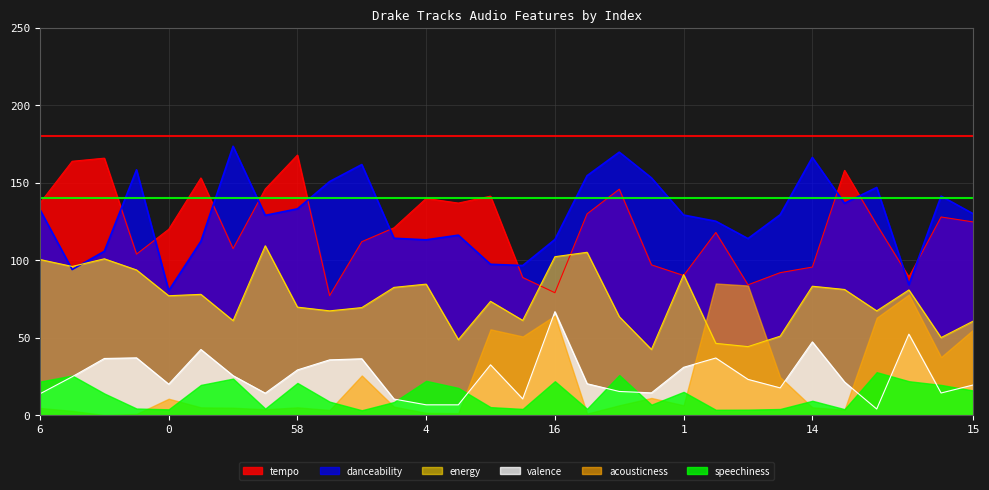

In valence, how many points are higher than both neighbors (excluding endpoints)?

8